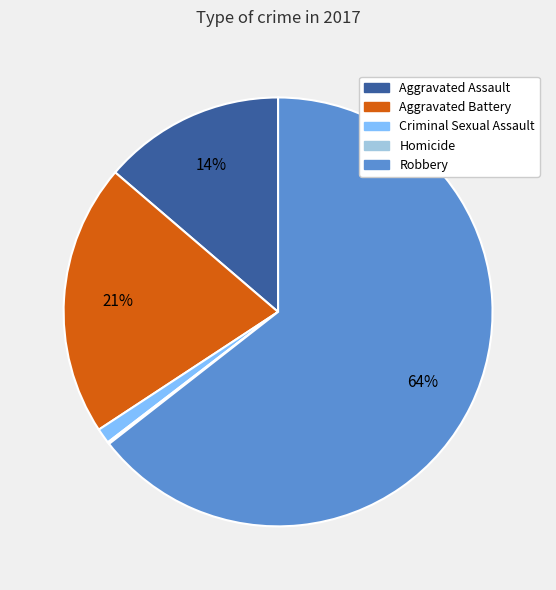

Which slice is the largest?

Robbery